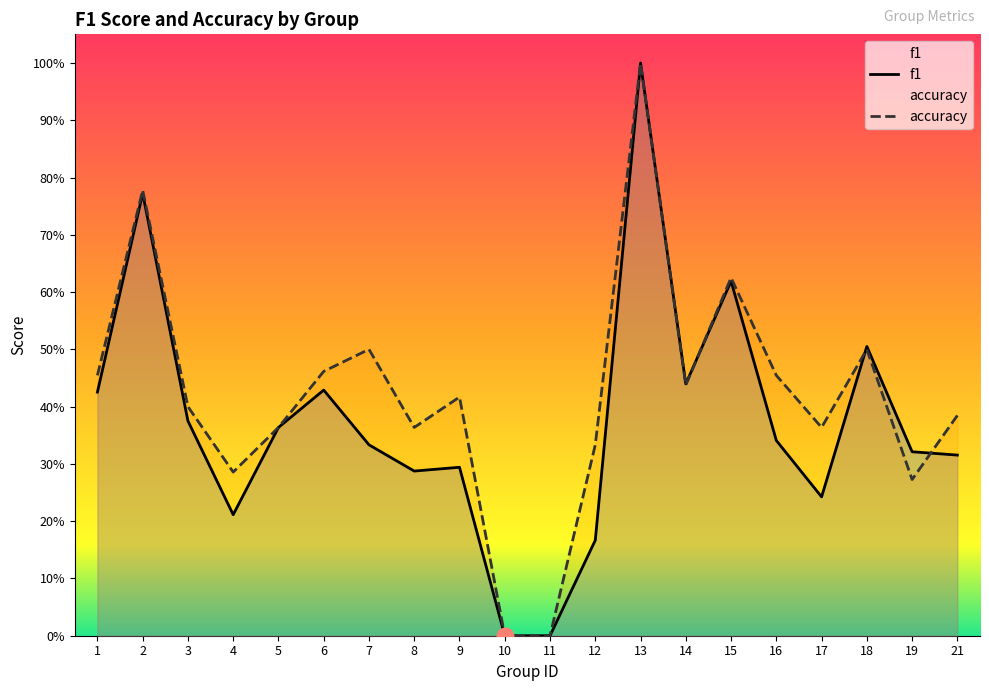

The f1 series shows 0.3 at 7. True or false?

True